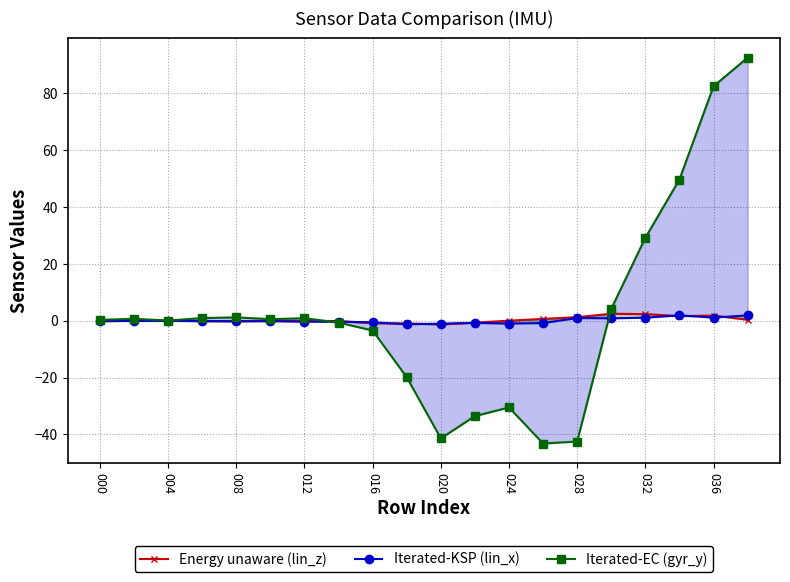

Where is Energy unaware (lin_z) nearest to the value 0?

024